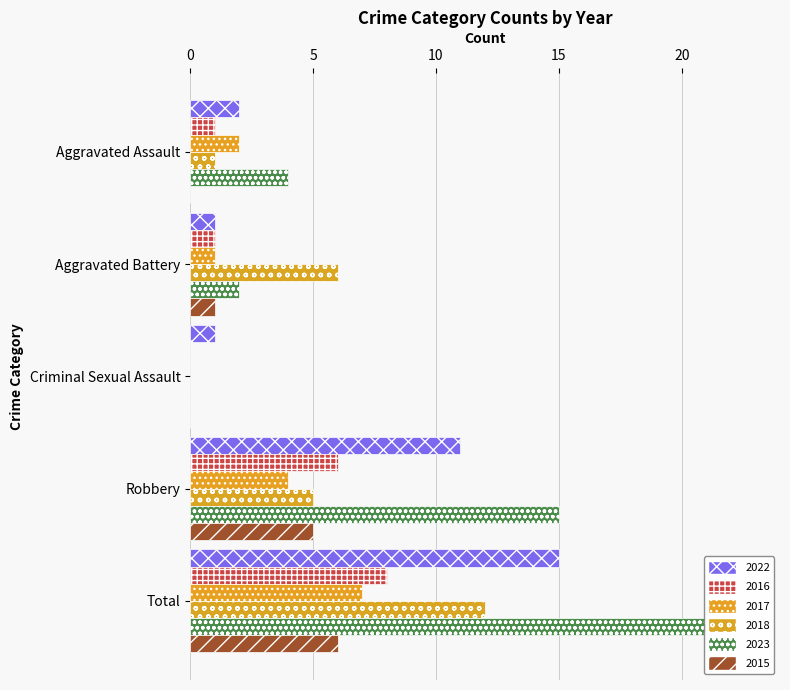

Does the chart contain any negative values?

No